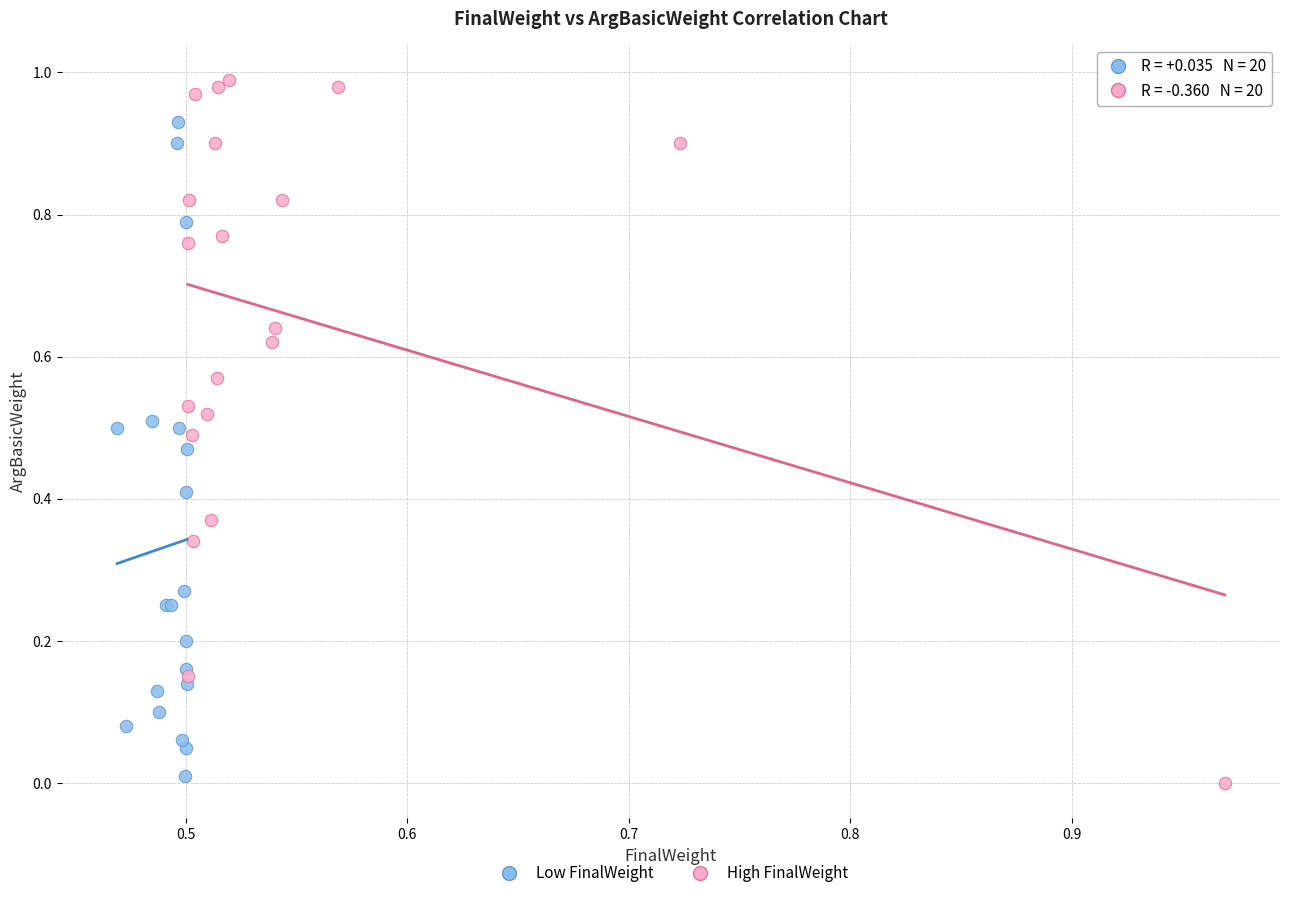

Which series has the largest Y range (max minus min)?

High FinalWeight